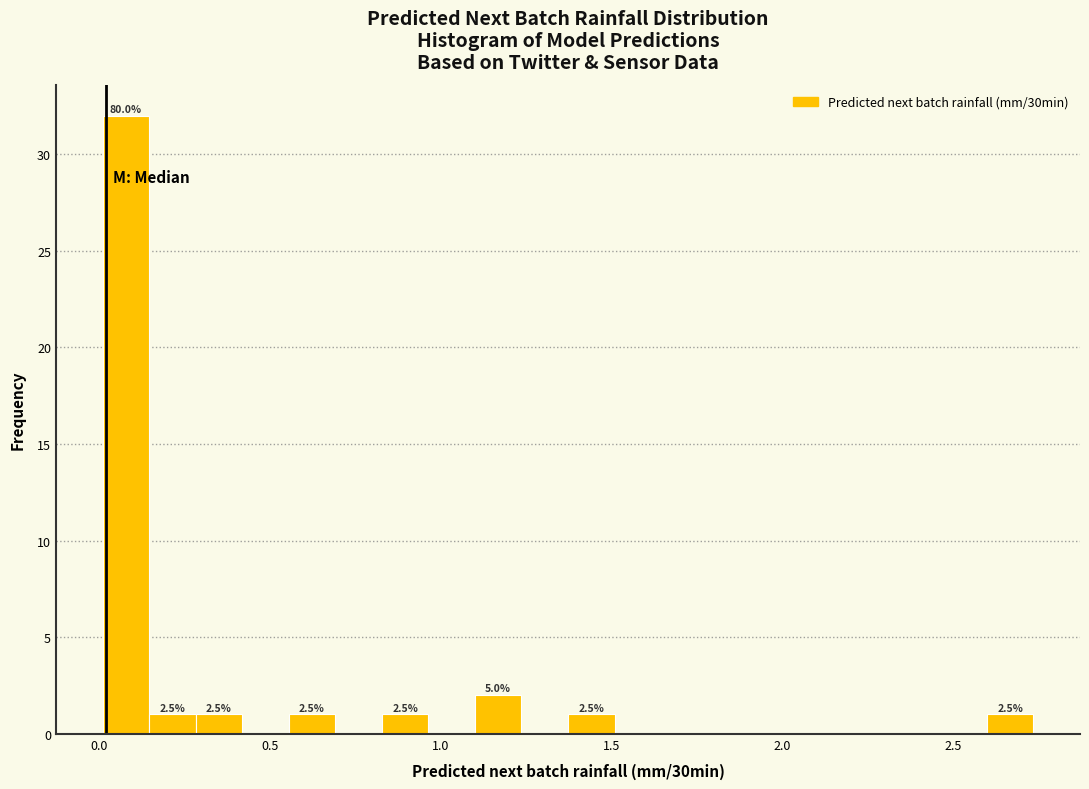

Read against the x-axis, roughly where is the centre of the tallest bar?

0.10